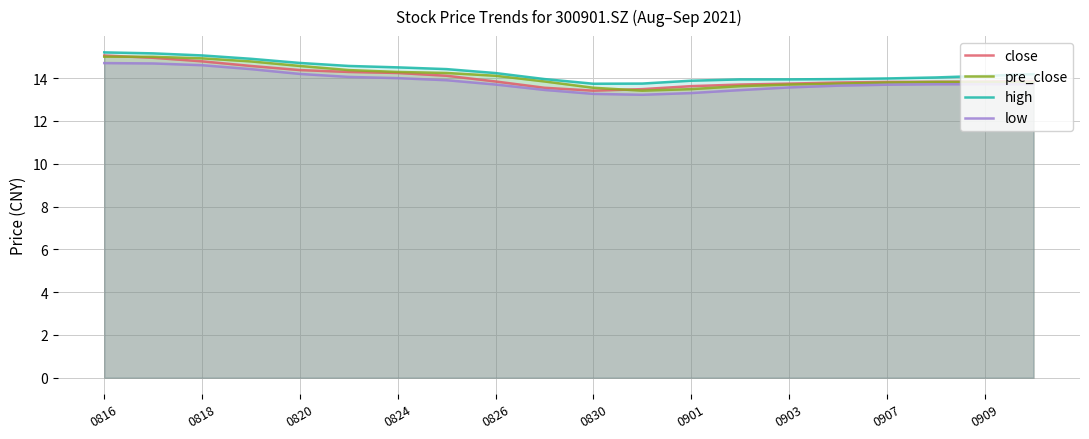

The close series shows 19.0 at 0903. True or false?

False